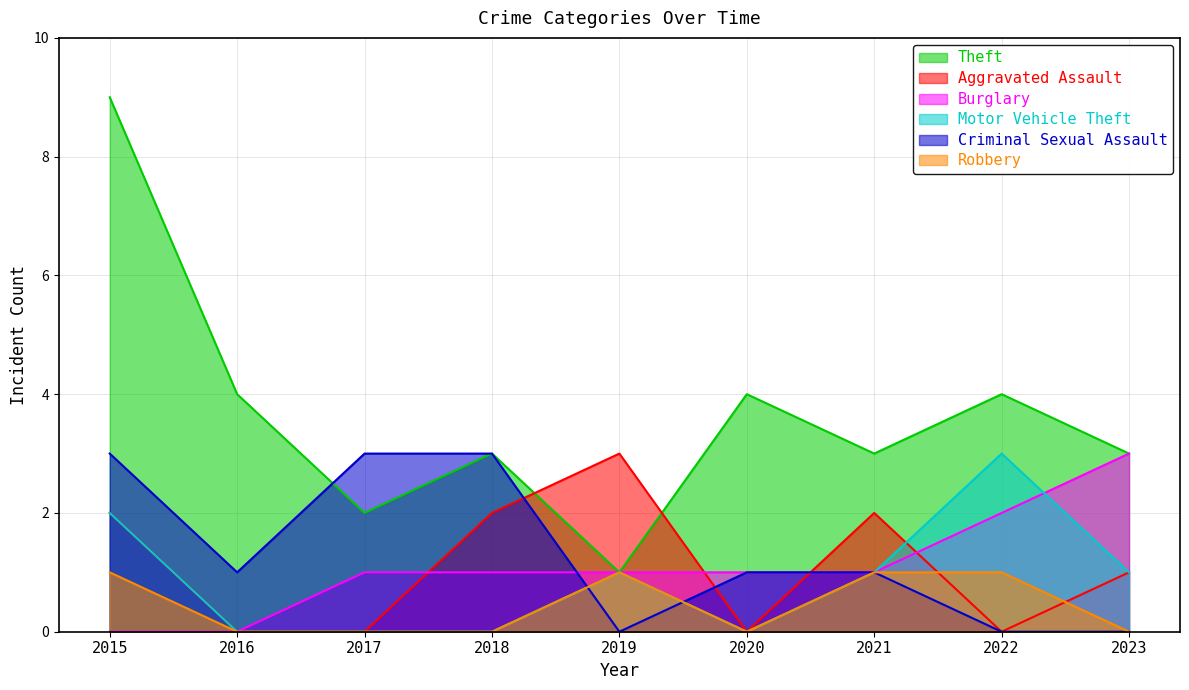

Does the chart display data point markers on the line(s)?

No